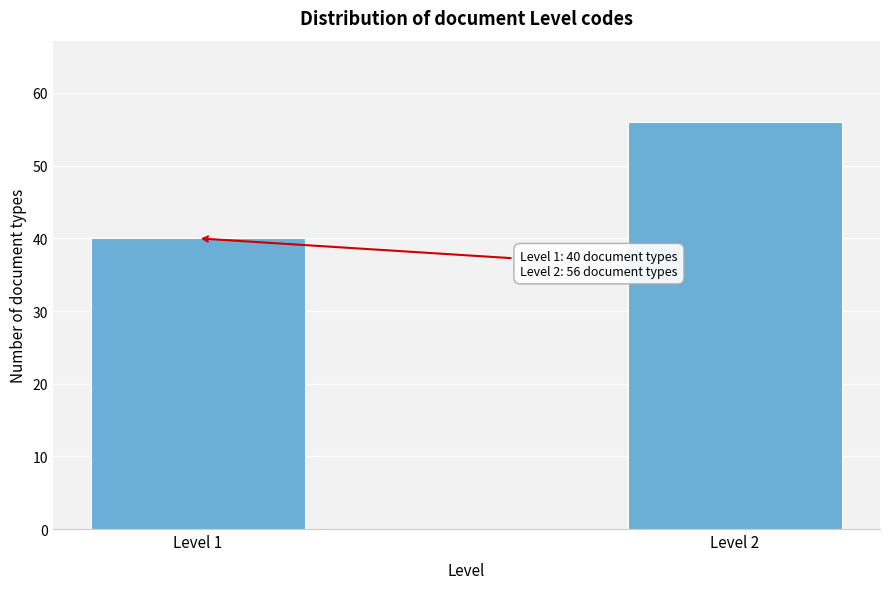

Reading left to right, what are all the values shown in this chart?

Level 1=40	Level 2=56